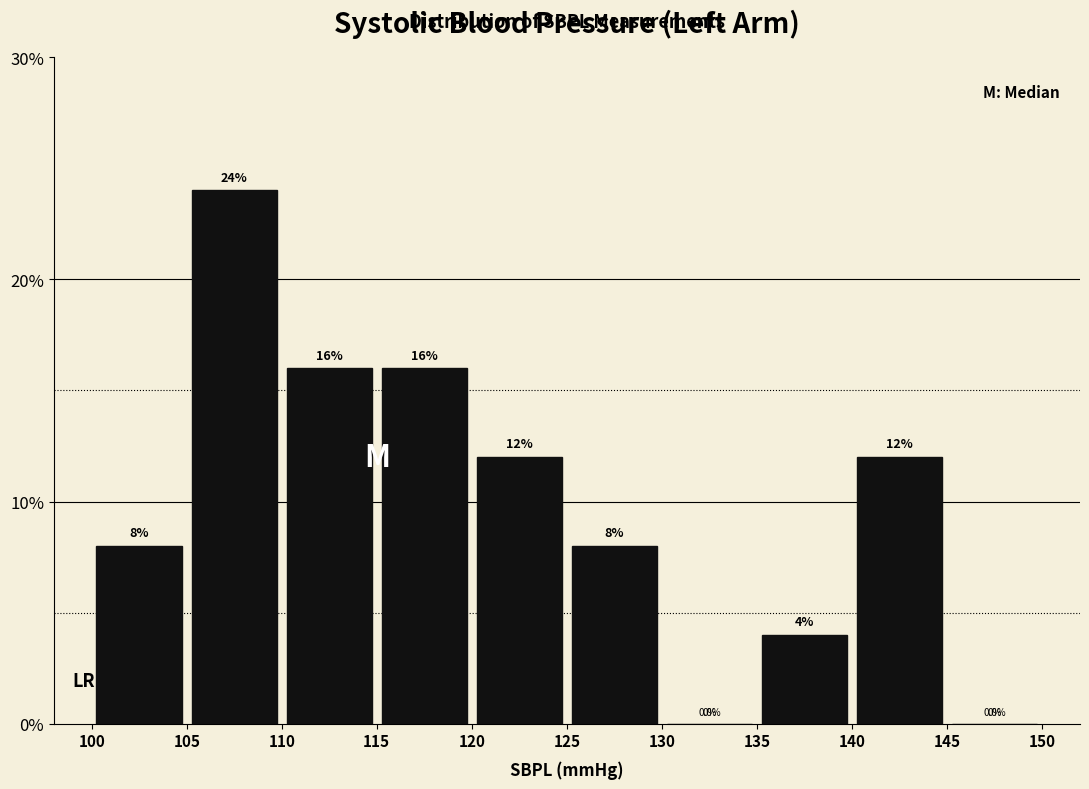

How tall is the bar that spans 115 to 120 on the x-axis?

16.0